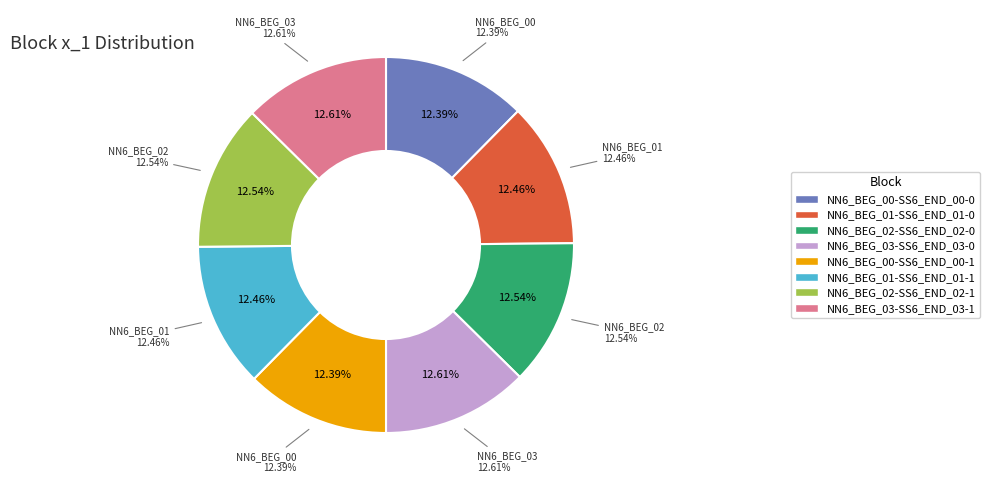

Which category has the smallest portion of the pie?

NN6_BEG_00-SS6_END_00-0